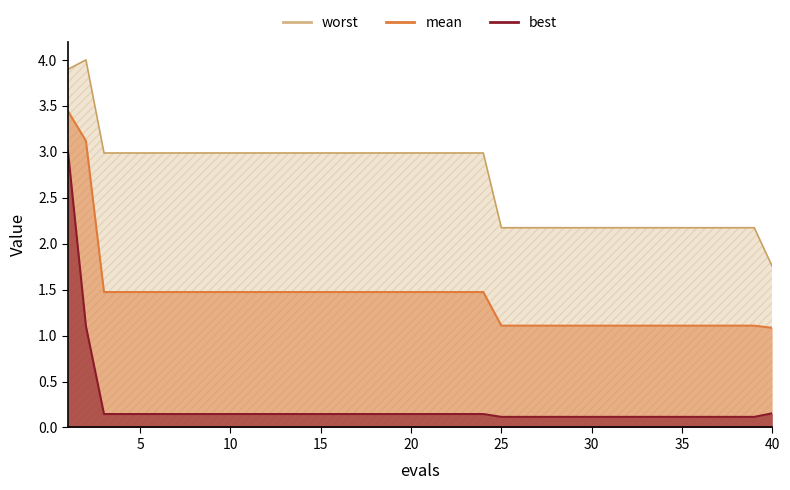

Which series has the largest range (max minus min)?

best